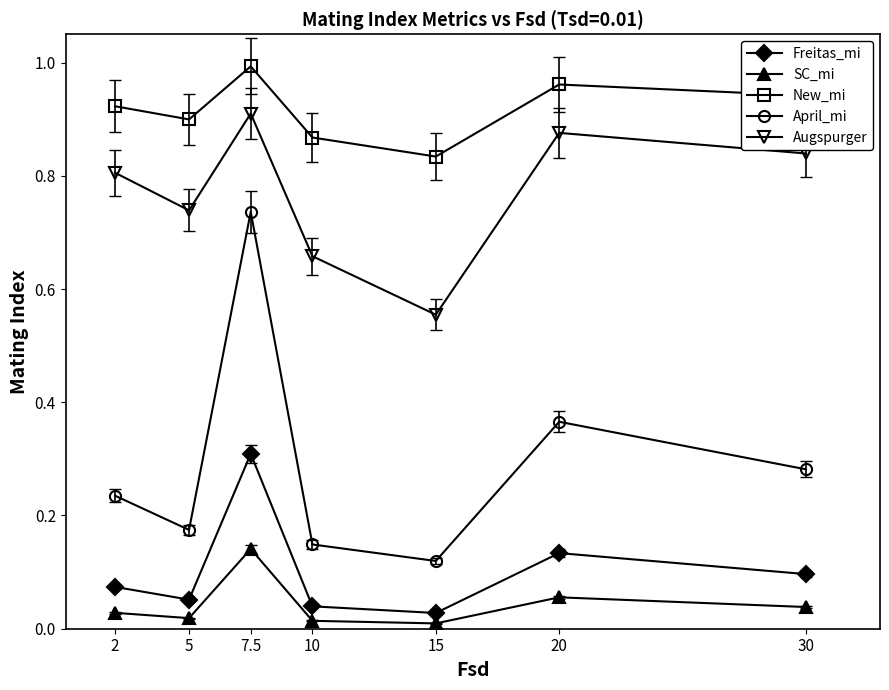

Is it true that Augspurger equals 0.8 at 2?

True